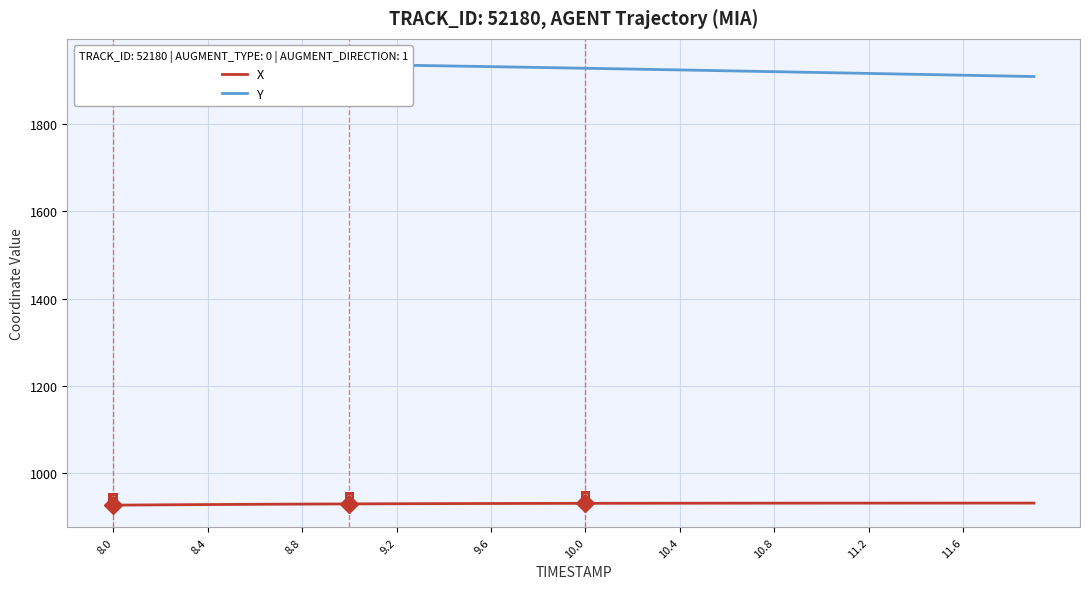

At how many categories does at least one series exceed 1167?

40